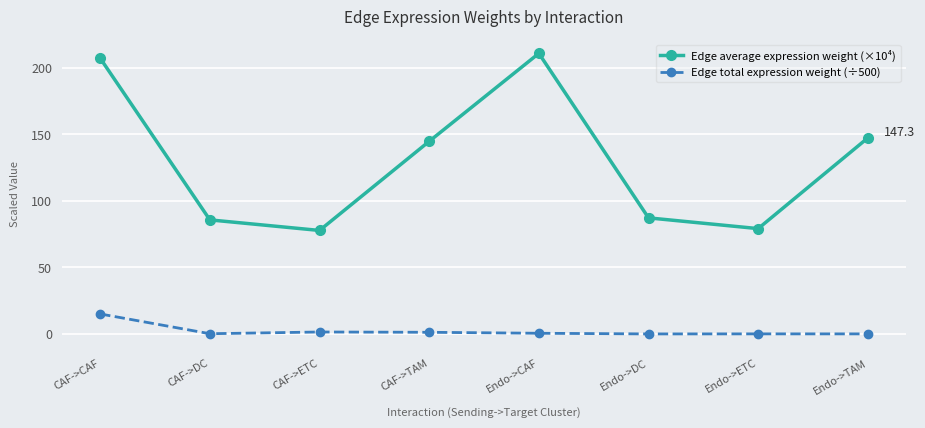

What is the difference between the Edge total expression weight (÷500) values at Endo->TAM and Endo->CAF?

0.5